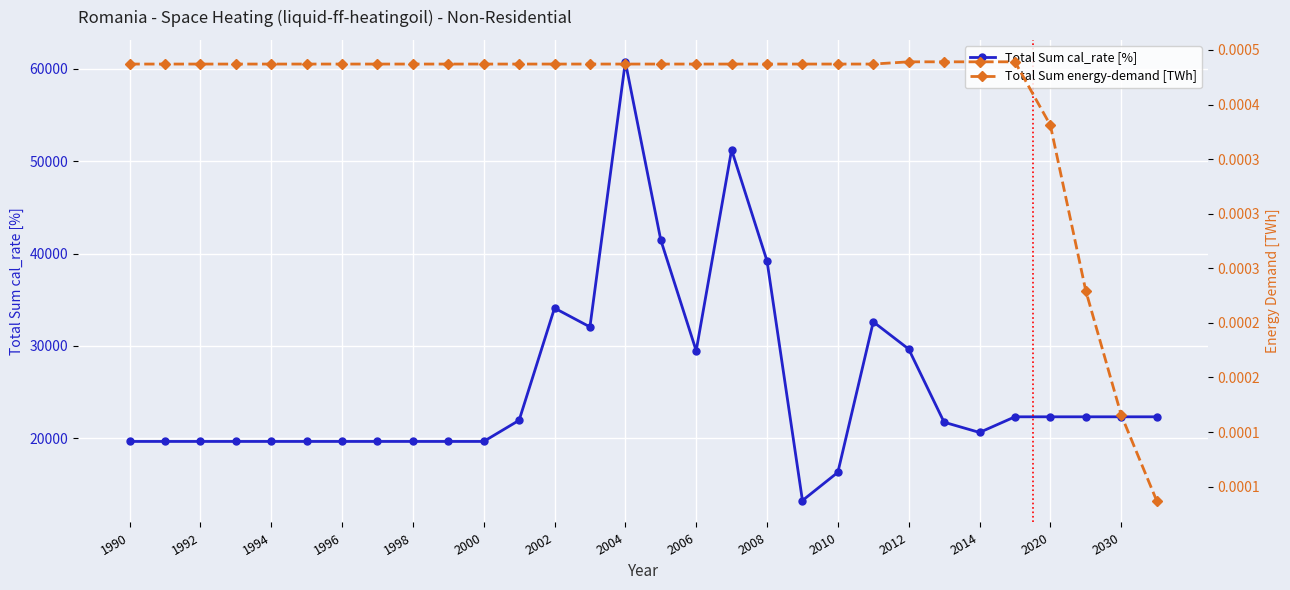

True or false: Total Sum cal_rate [%] has more than 1 interior local peaks.

True